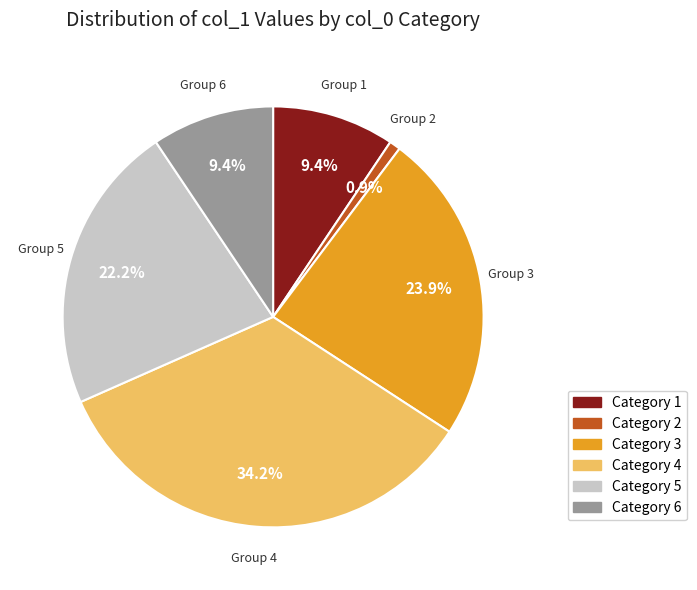

Which slice is the largest?

Category 4